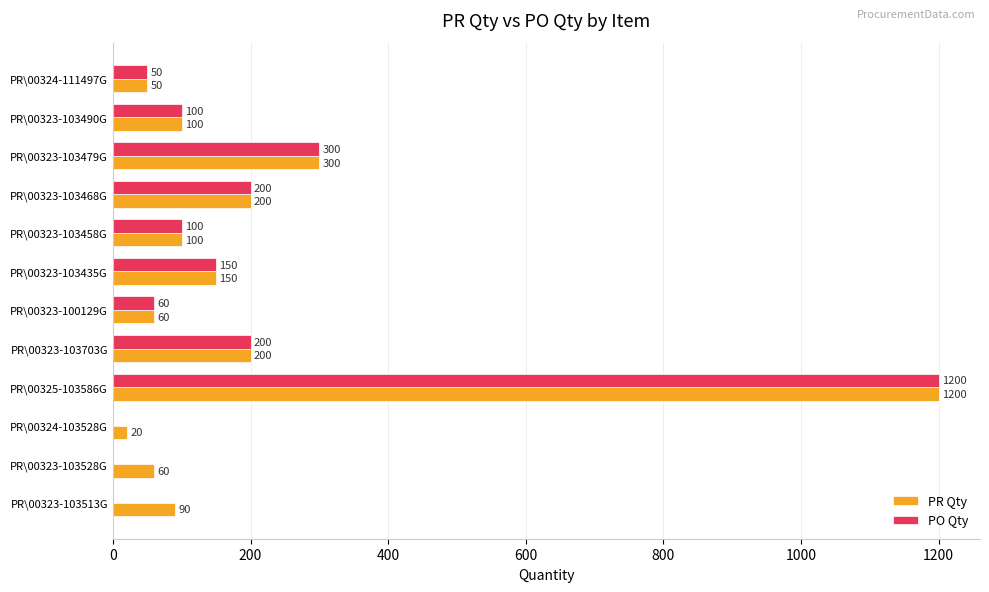

Count the number of categories in the chart.

12